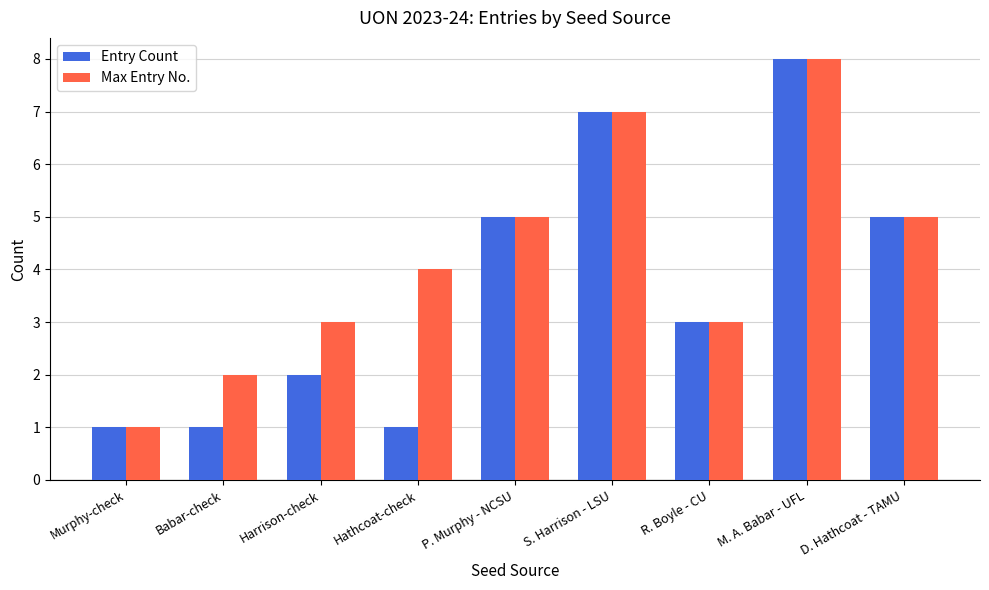

What is the spread (max minus min) of values at Hathcoat-check?

3